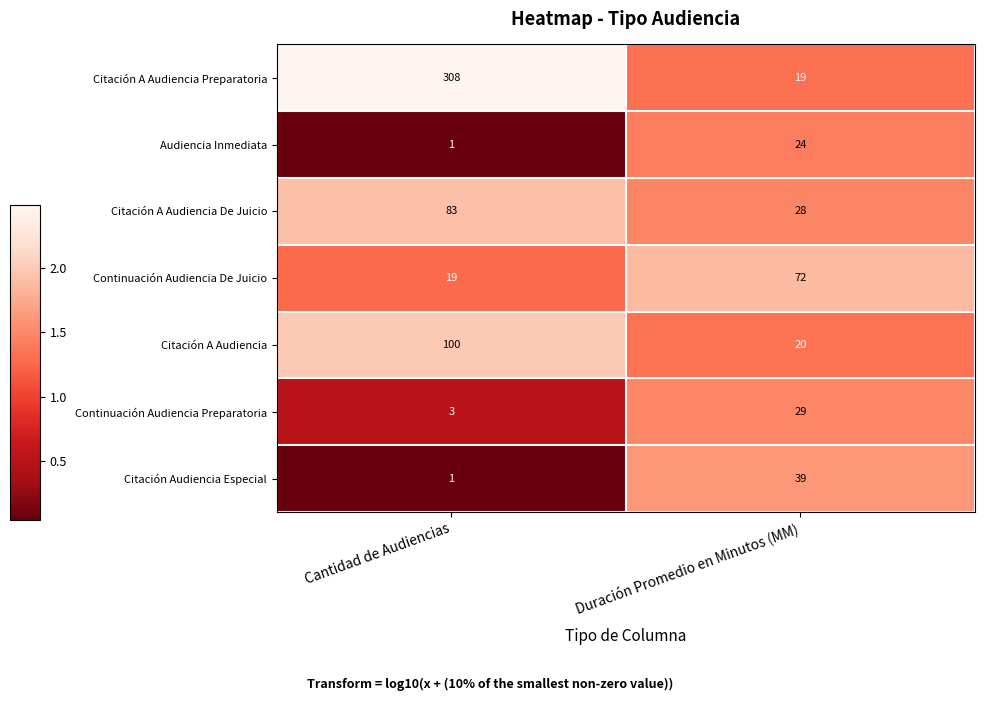

List the series in order of their peak value, lowest first.

Audiencia Inmediata, Continuación Audiencia Preparatoria, Citación Audiencia Especial, Continuación Audiencia De Juicio, Citación A Audiencia De Juicio, Citación A Audiencia, Citación A Audiencia Preparatoria